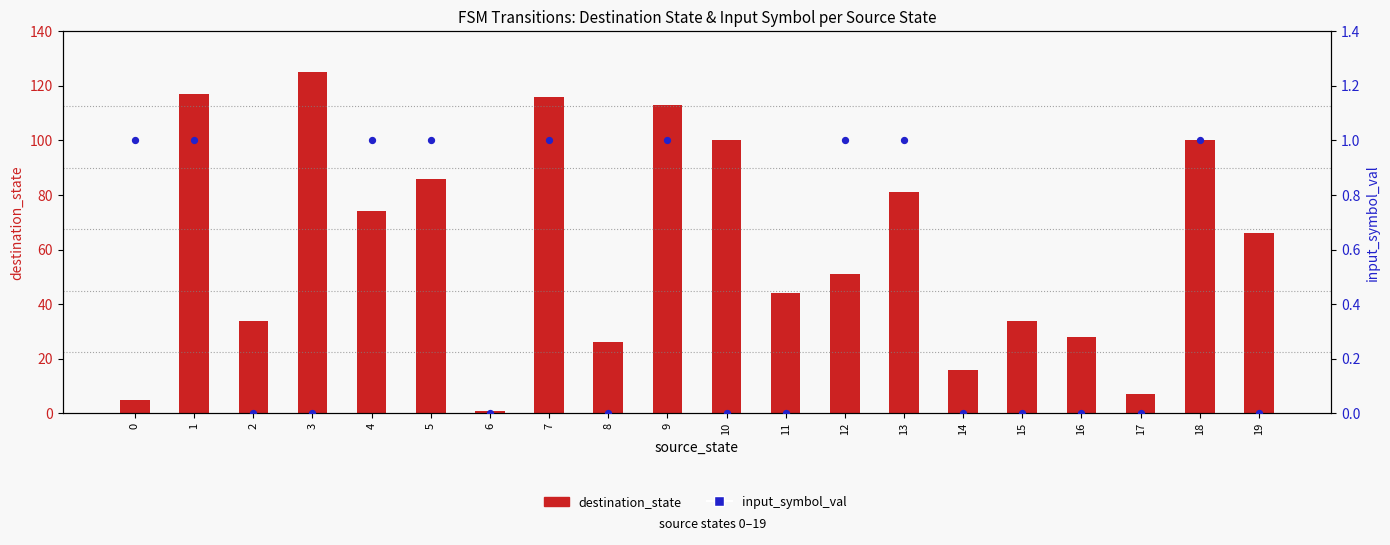

Which series has the largest Y range (max minus min)?

destination_state